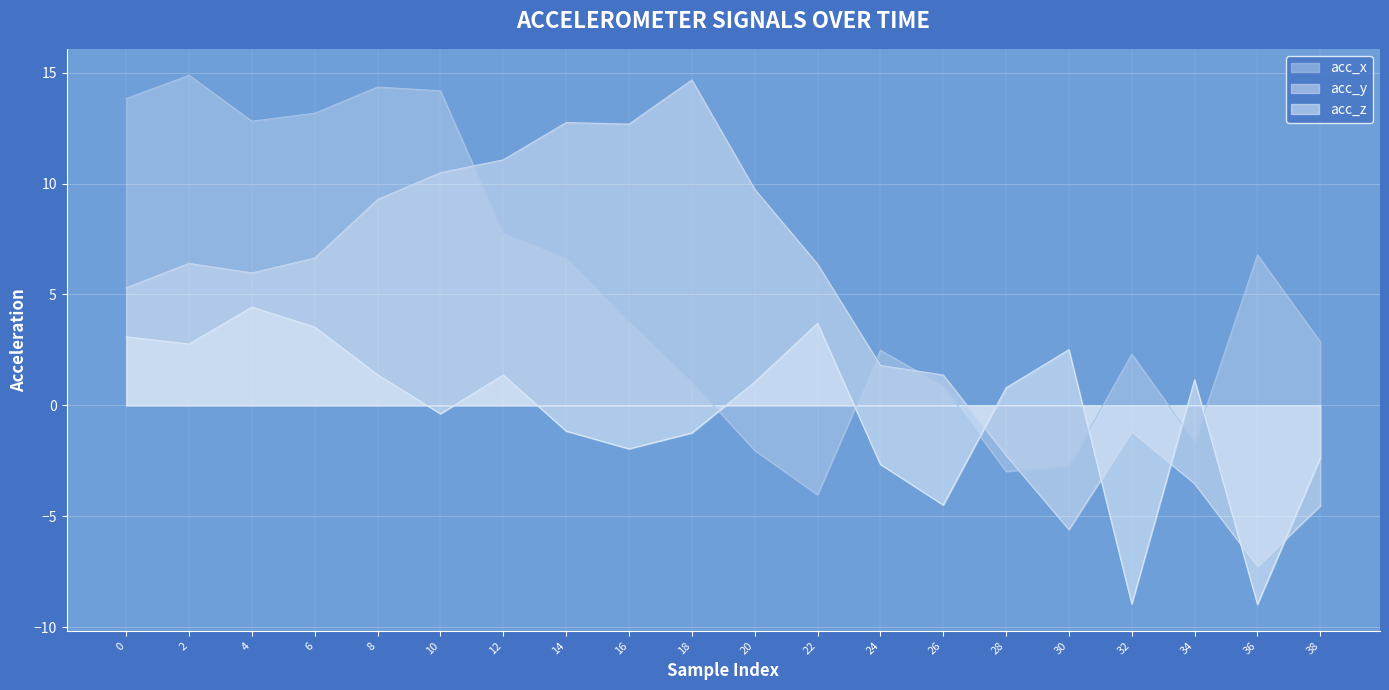

How many interior local peaks does the acc_z series have?

5